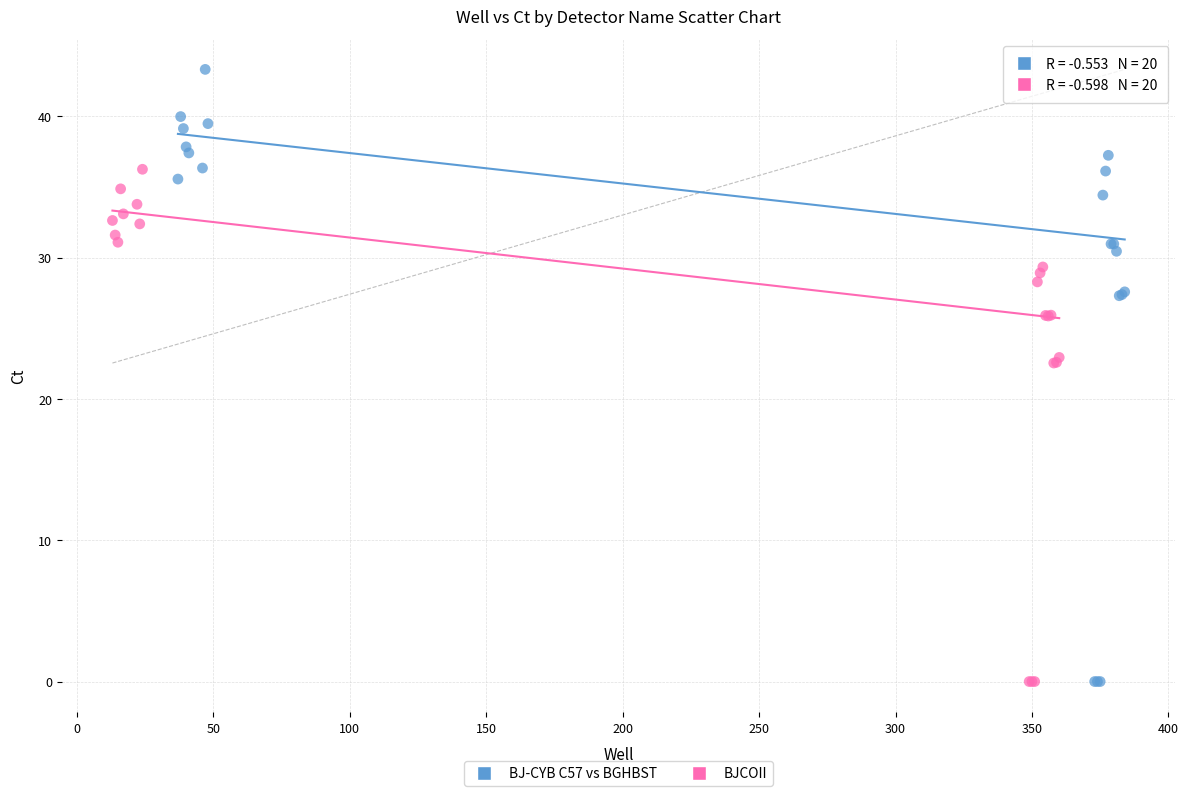

Which series reaches the maximum Y coordinate?

BJ-CYB C57 vs BGHBST